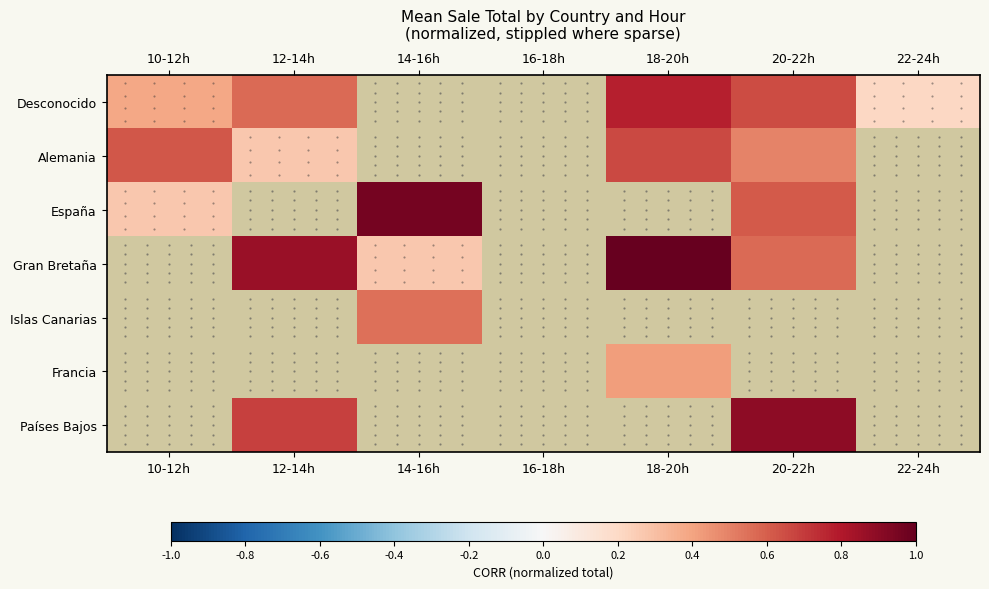

Is the value of Gran Bretaña at 12-14h greater than the value of Desconocido at 10-12h?

Yes